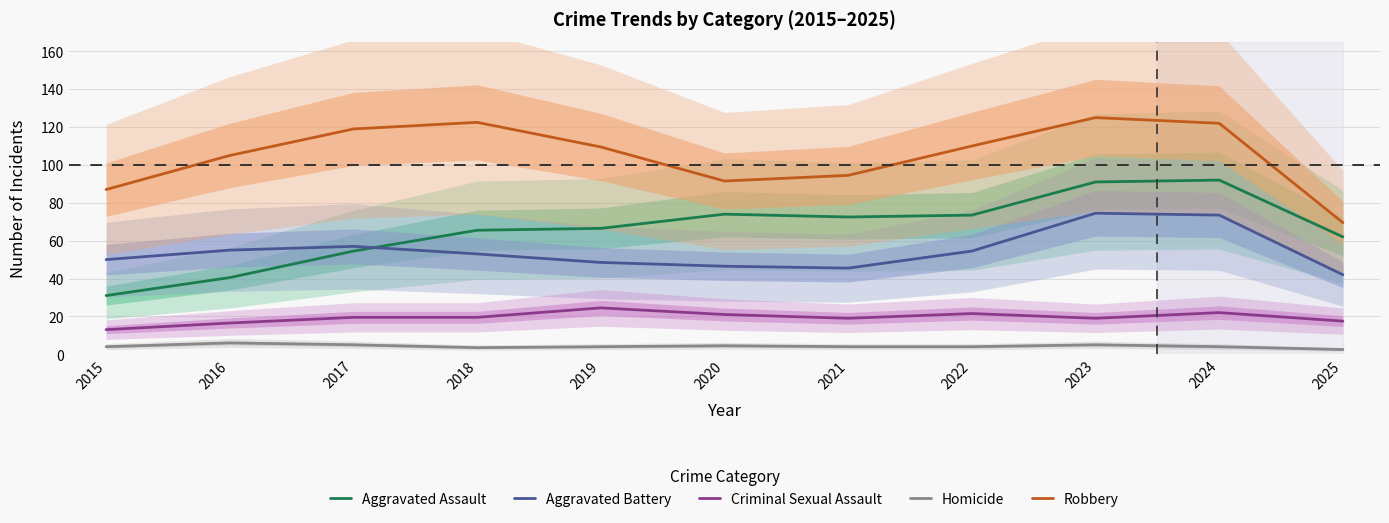

Where is Criminal Sexual Assault nearest to the value 18?

2025